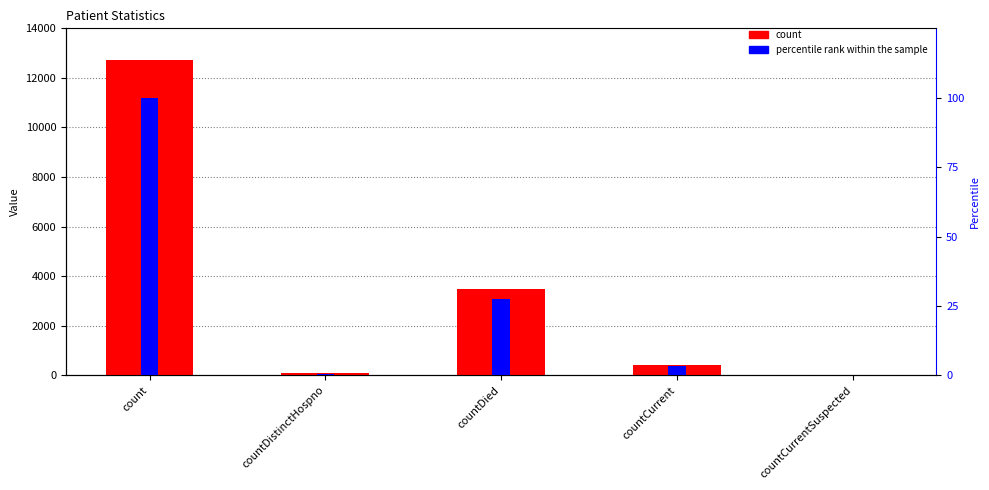

Which category has the highest value in the percentile rank within the sample series?

count